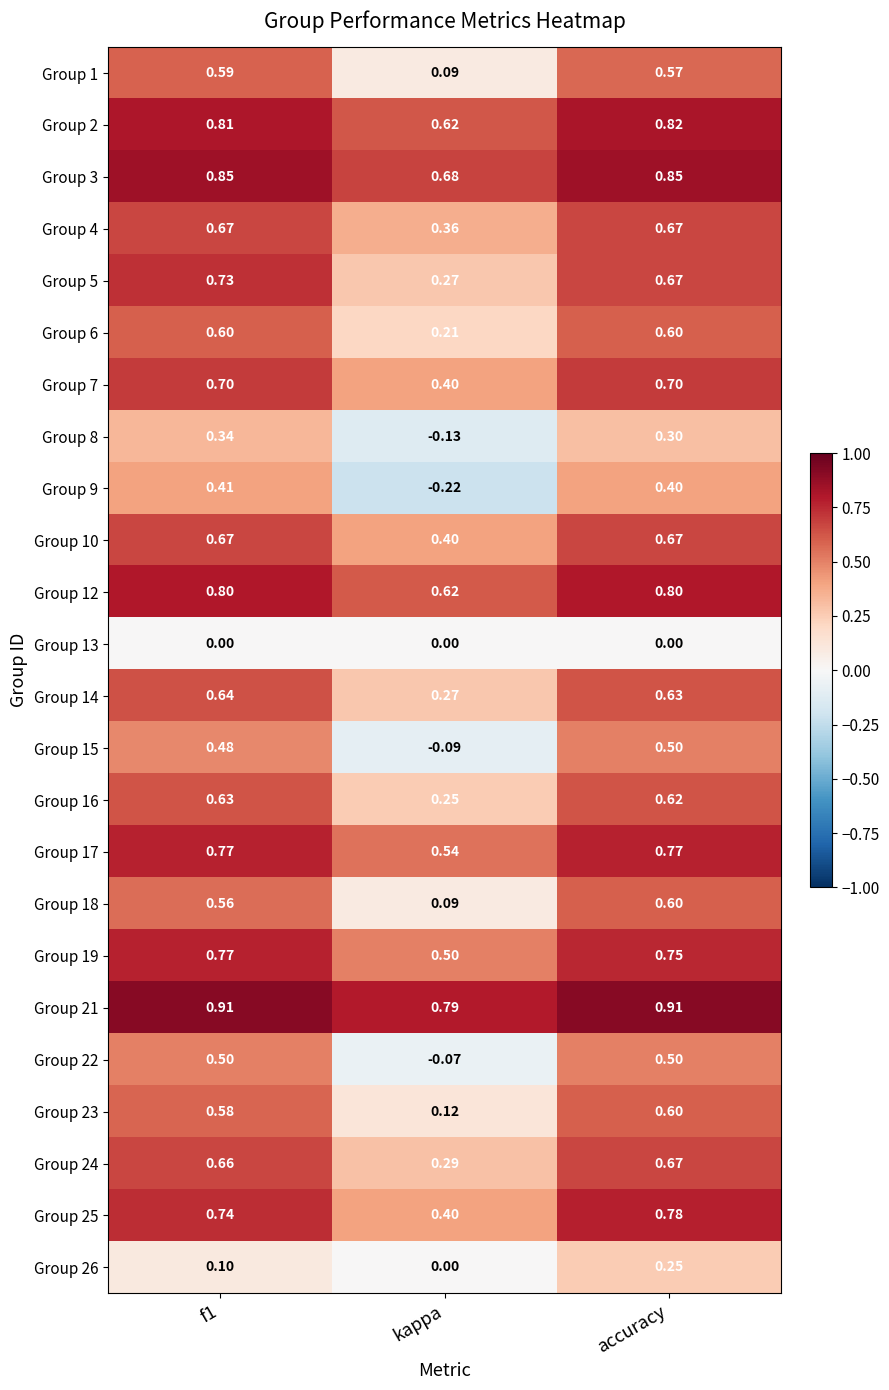

Is the value of Group 4 at f1 greater than the value of Group 12 at accuracy?

No